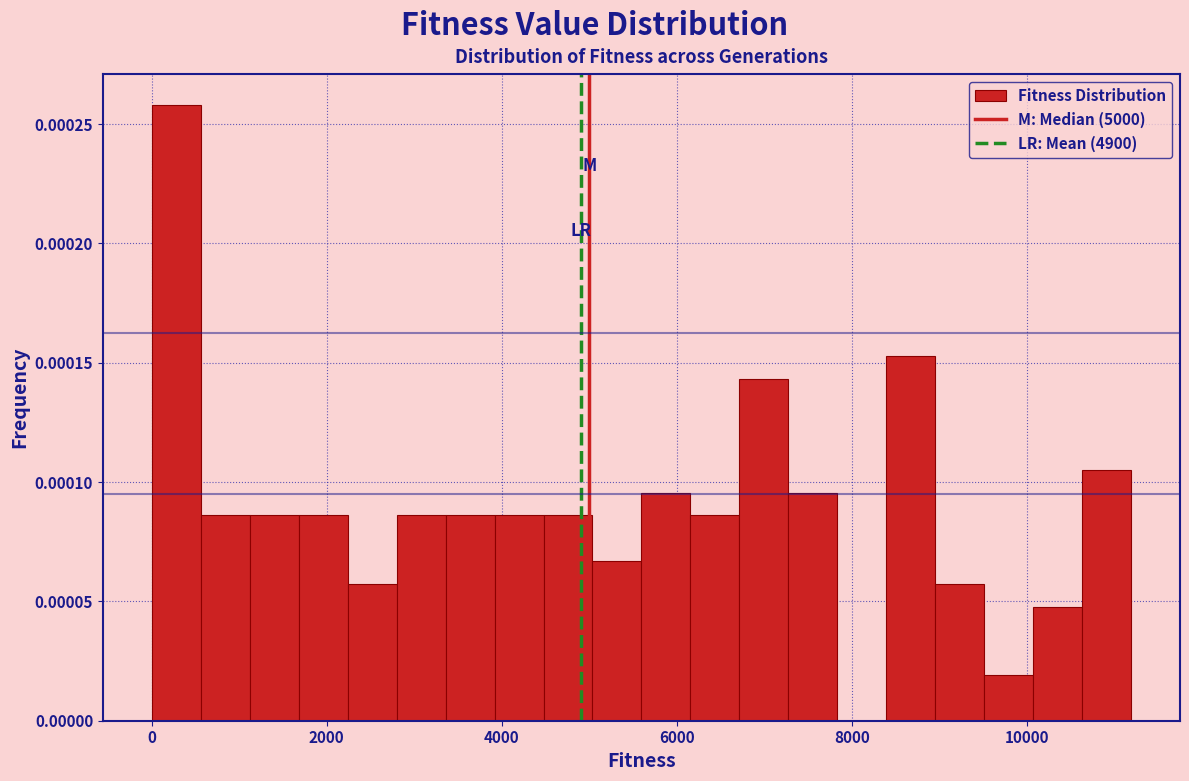

Read against the x-axis, roughly where is the centre of the tallest bar?

200